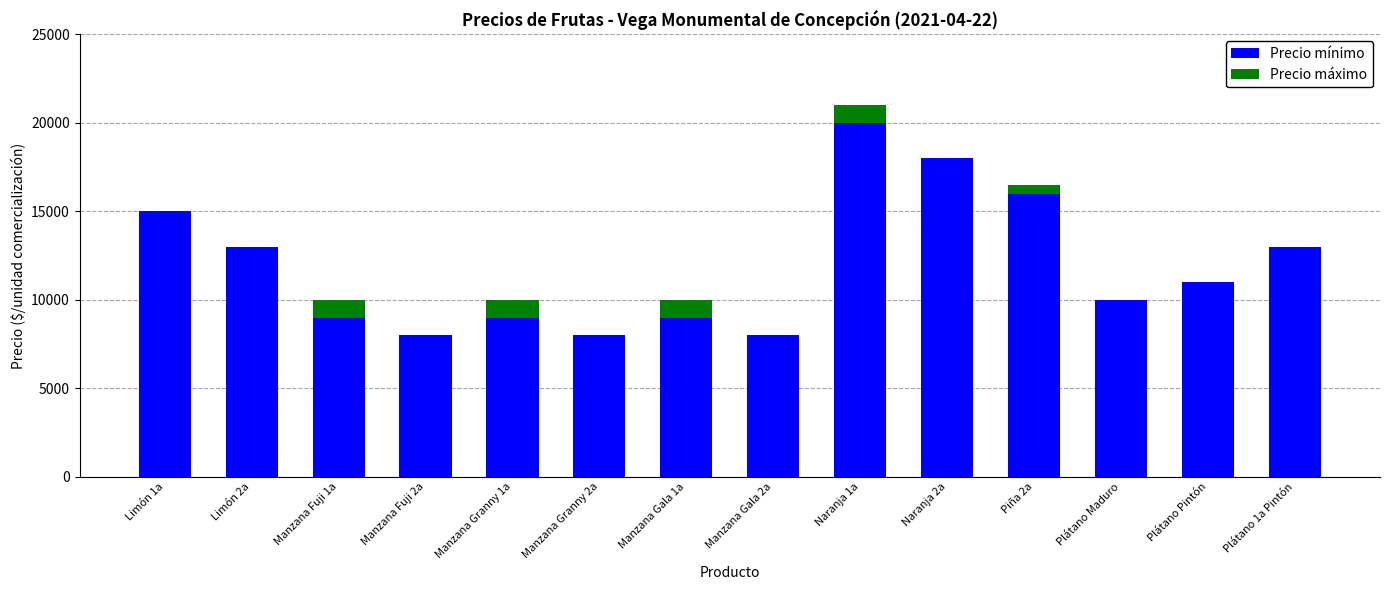

What is the maximum value for Precio mínimo?

20000